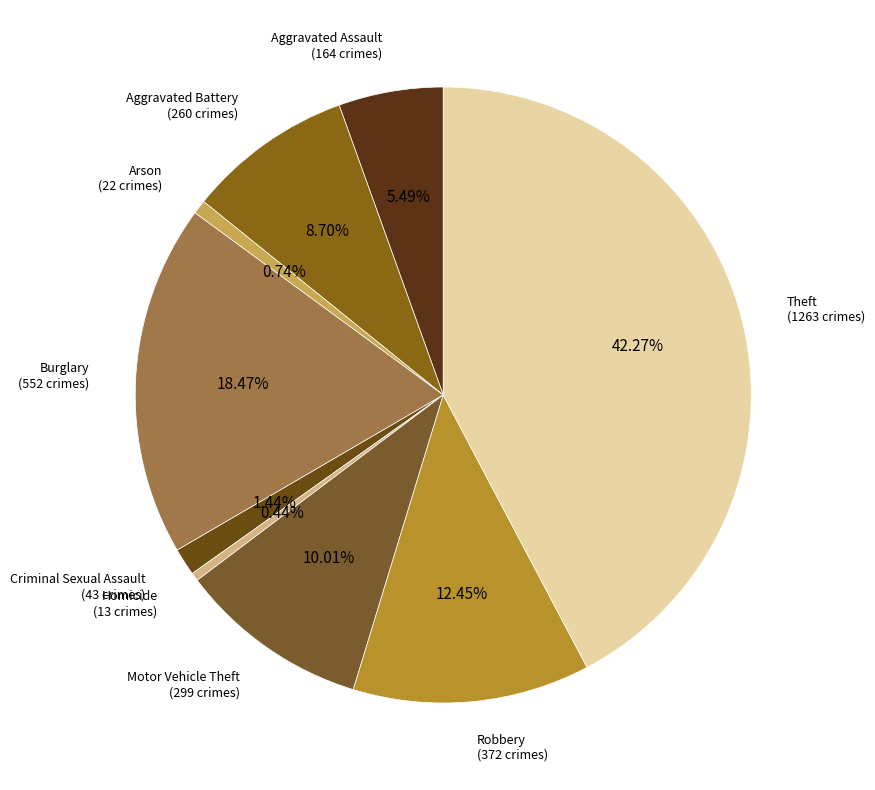

Count the number of slices in the pie.

9